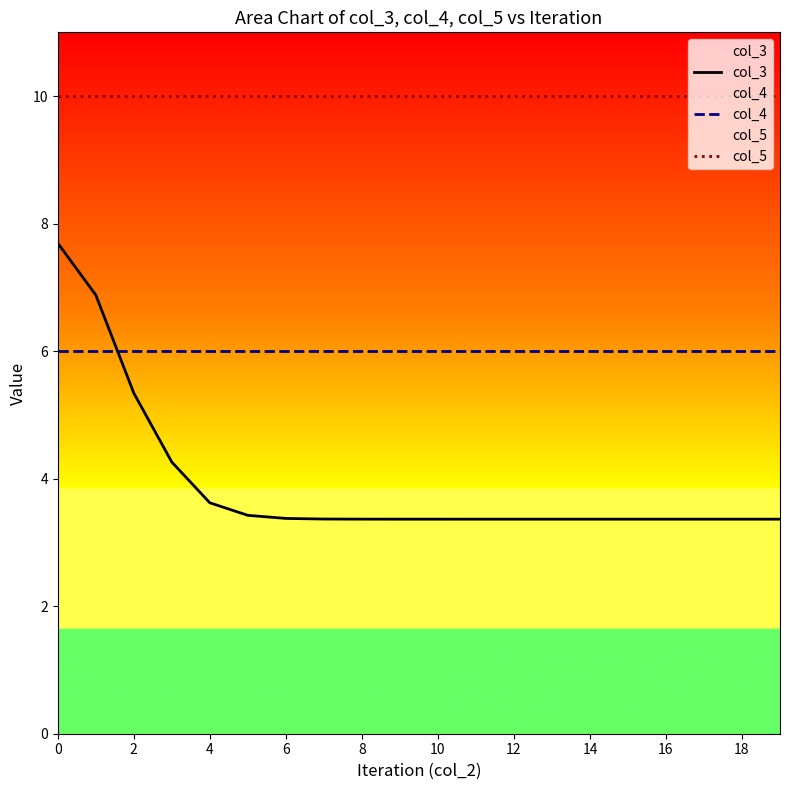

What is the total value across all series at 8?

19.4